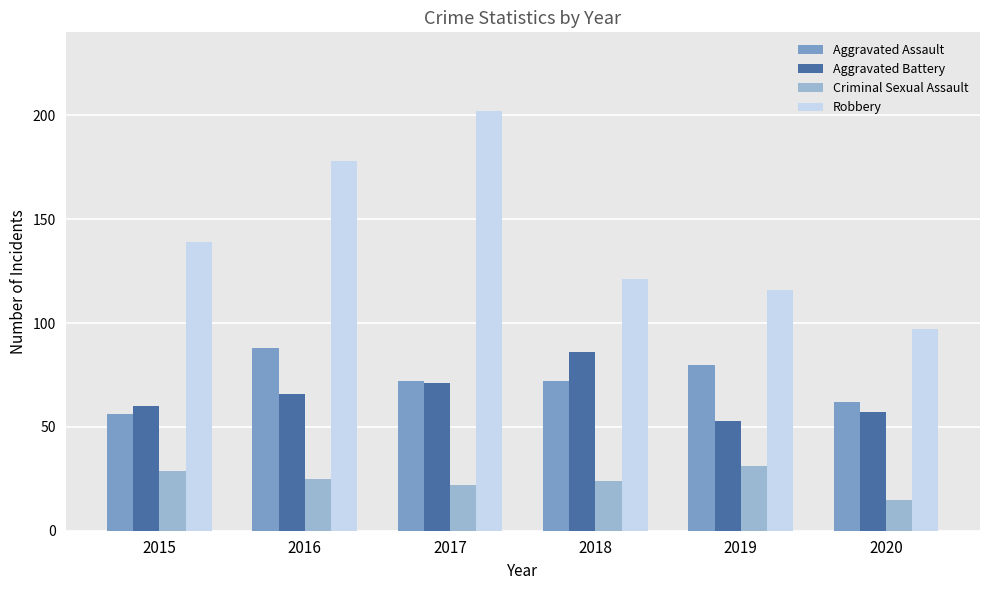

At how many categories does at least one series exceed 172?

2